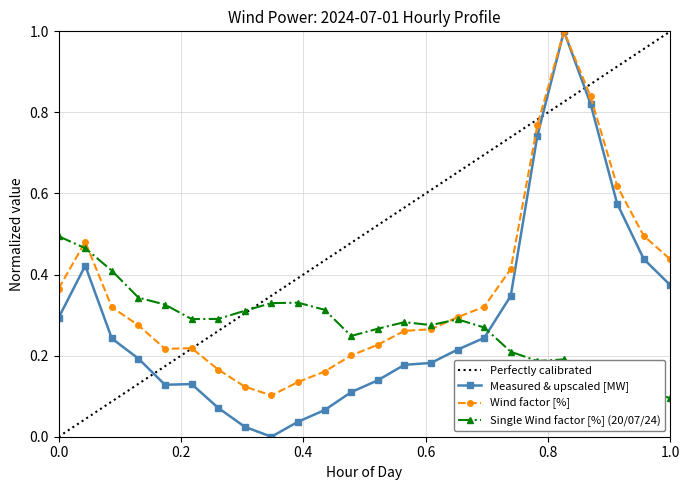

At which category does Measured & upscaled [MW] reach its first local peak?

01:00